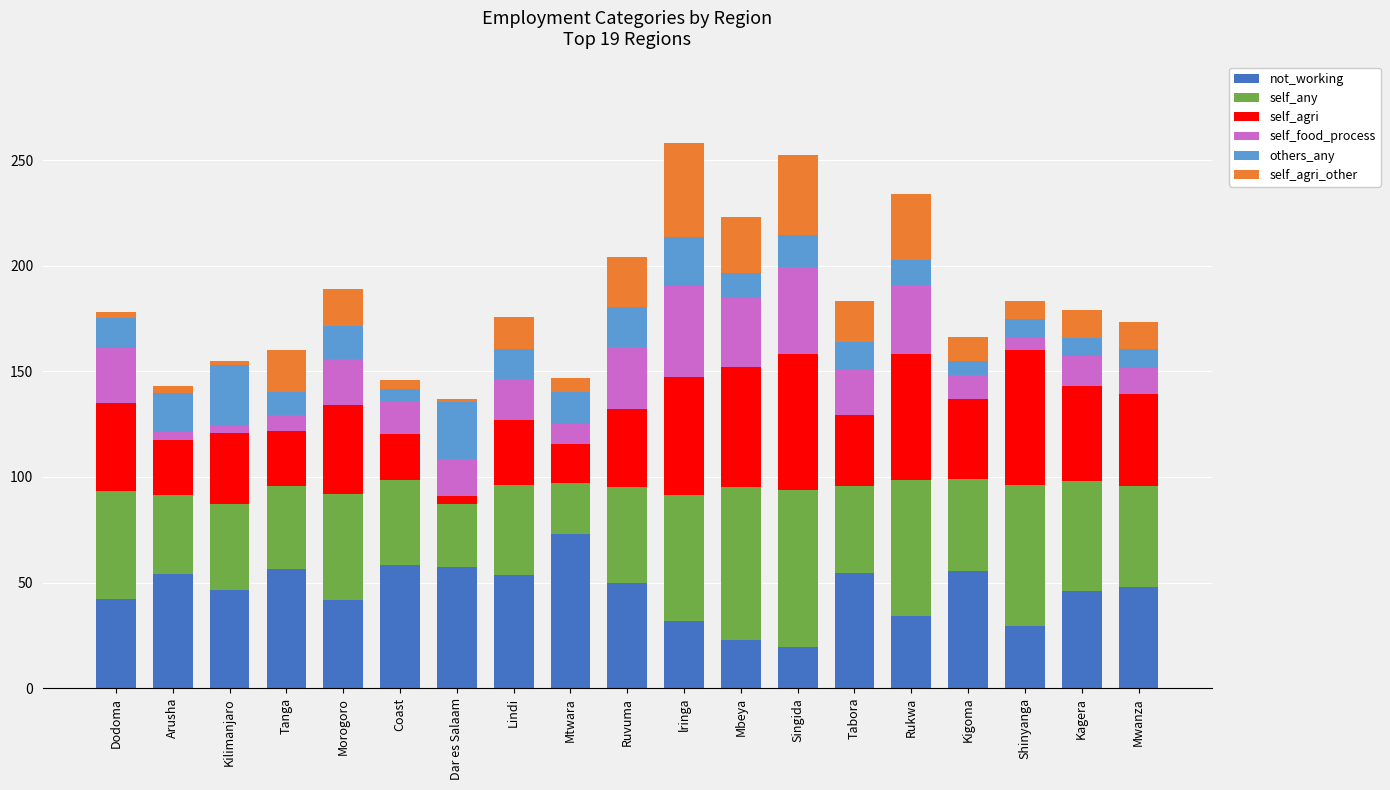

What is the minimum value for not_working?

19.5